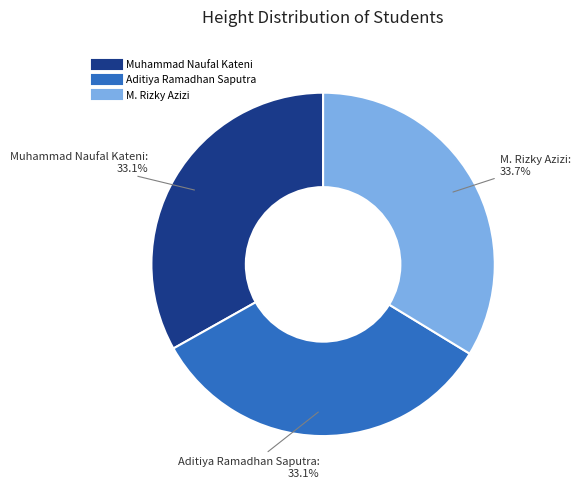

What is the ratio of the value at Aditiya Ramadhan Saputra to the value at M. Rizky Azizi?

1.0